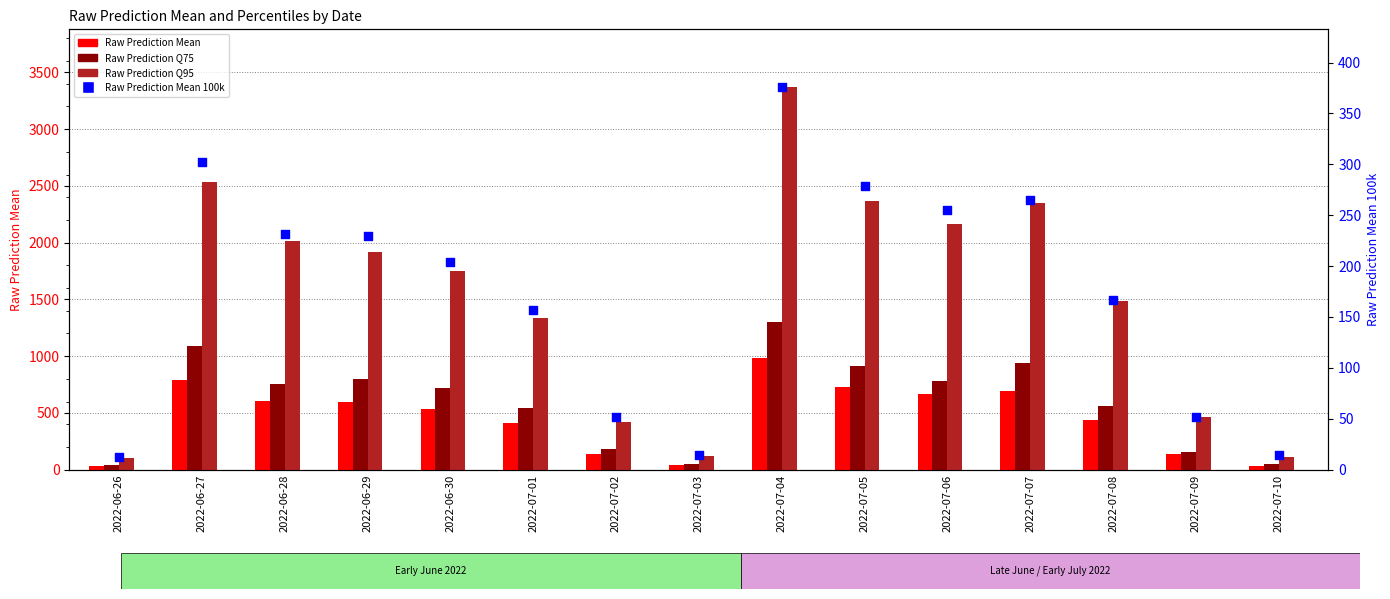

What are all the series names shown in the legend?

Raw Prediction Mean, Raw Prediction Q75, Raw Prediction Q95, Raw Prediction Mean 100k